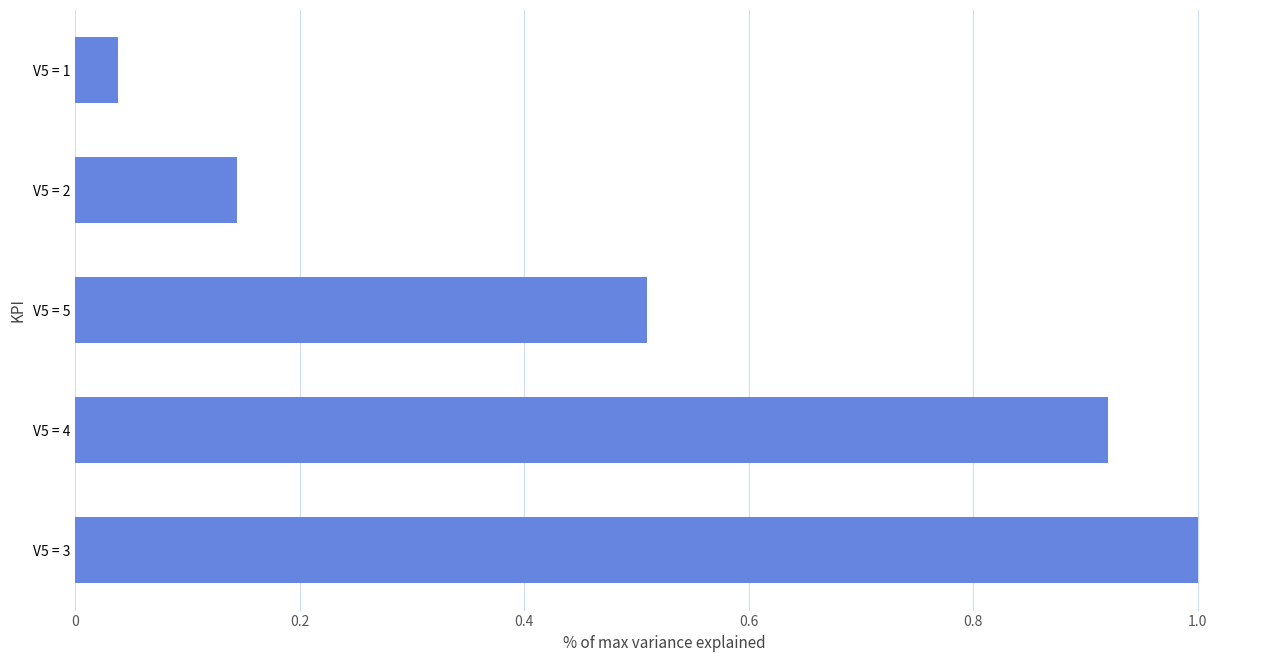

List the labels in order of value, smallest first.

V5 = 1, V5 = 2, V5 = 5, V5 = 4, V5 = 3